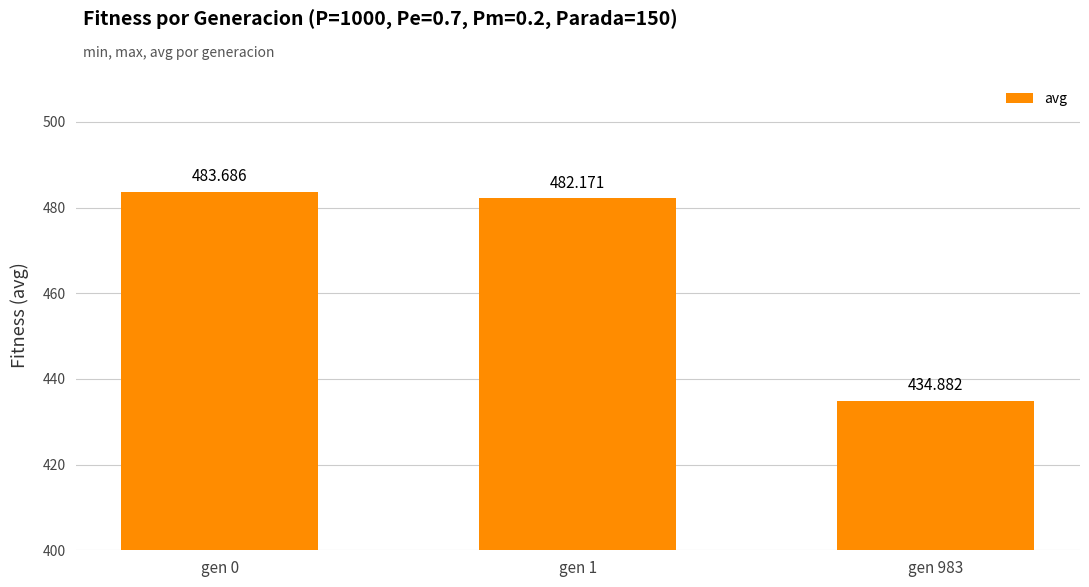

At which label does the data first exceed 482?

gen 0